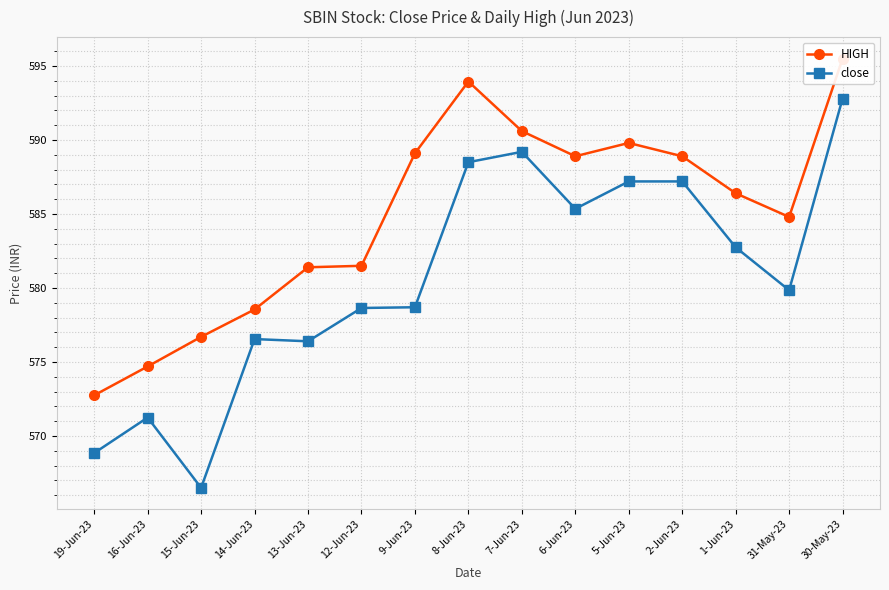

What is the label of the 12th point from the left?

2-Jun-23